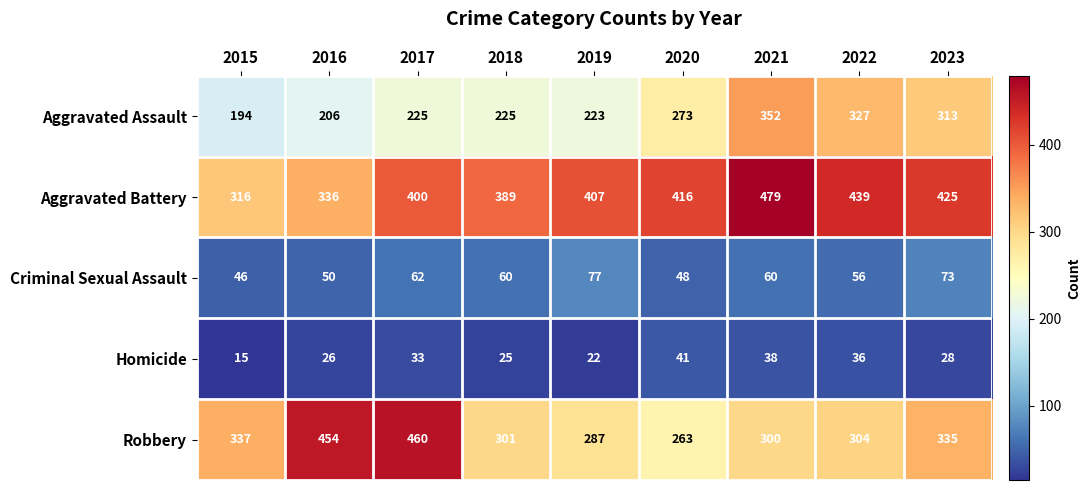

What is the sum of all Homicide values?

264